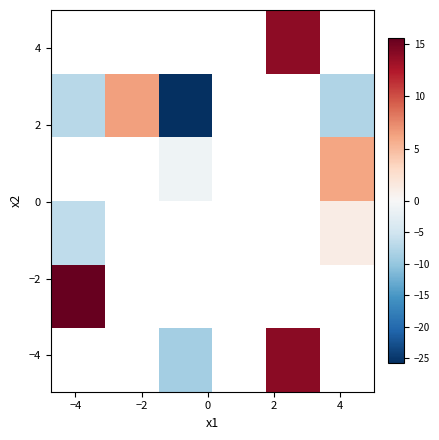

What is the greatest value displayed?

15.5